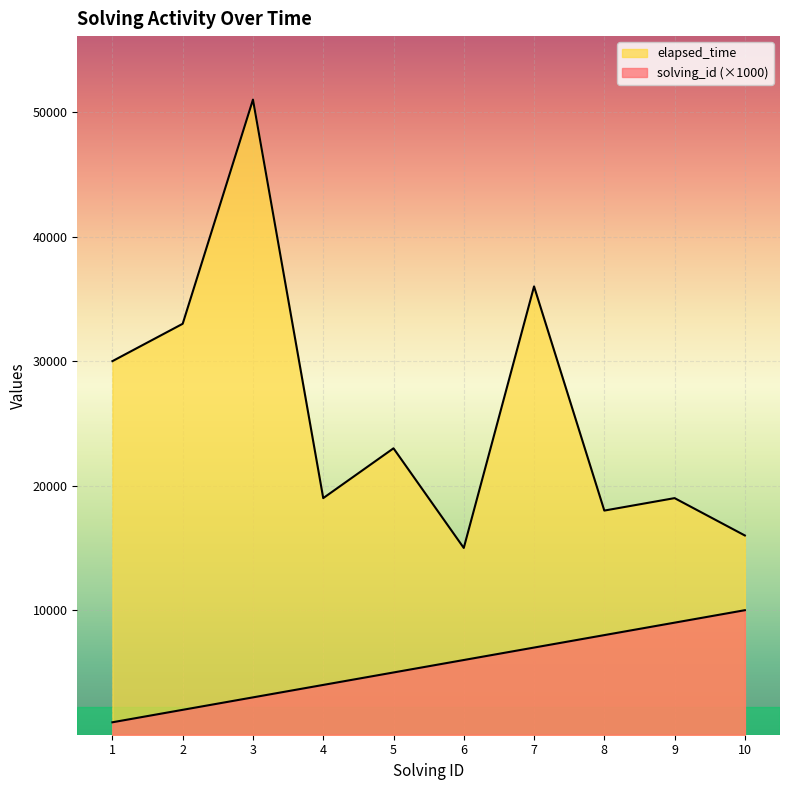

True or false: elapsed_time has more than 1 points higher than both neighbors.

True